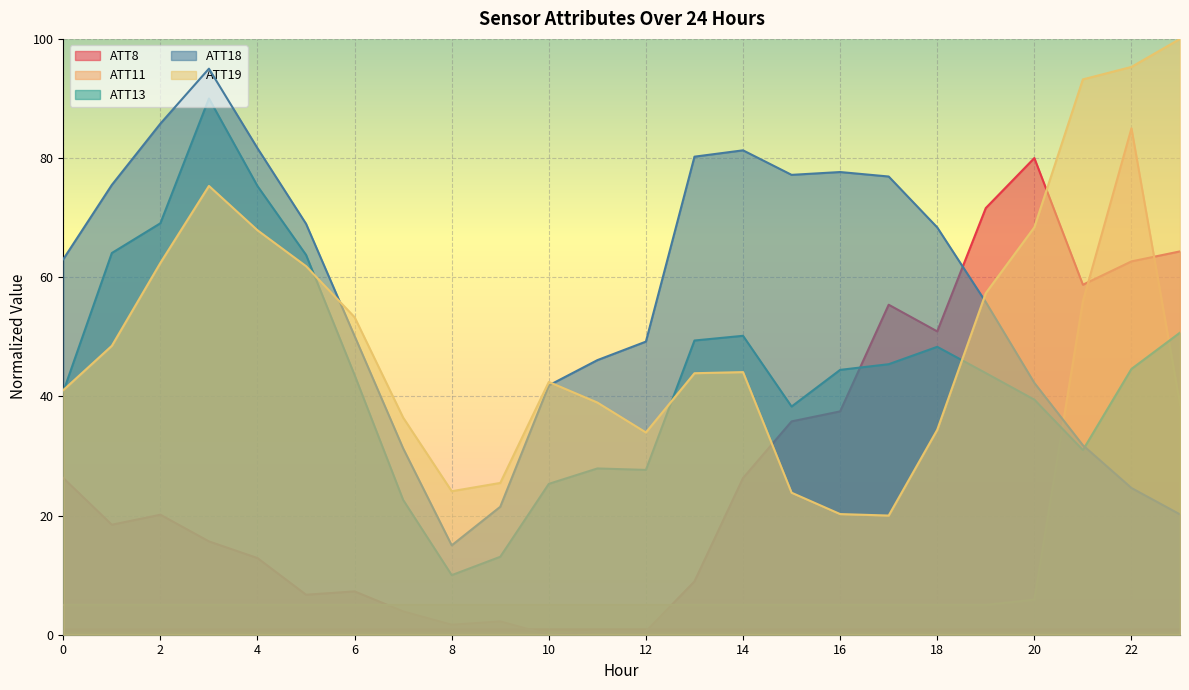

How many categories are shown in the chart?

24